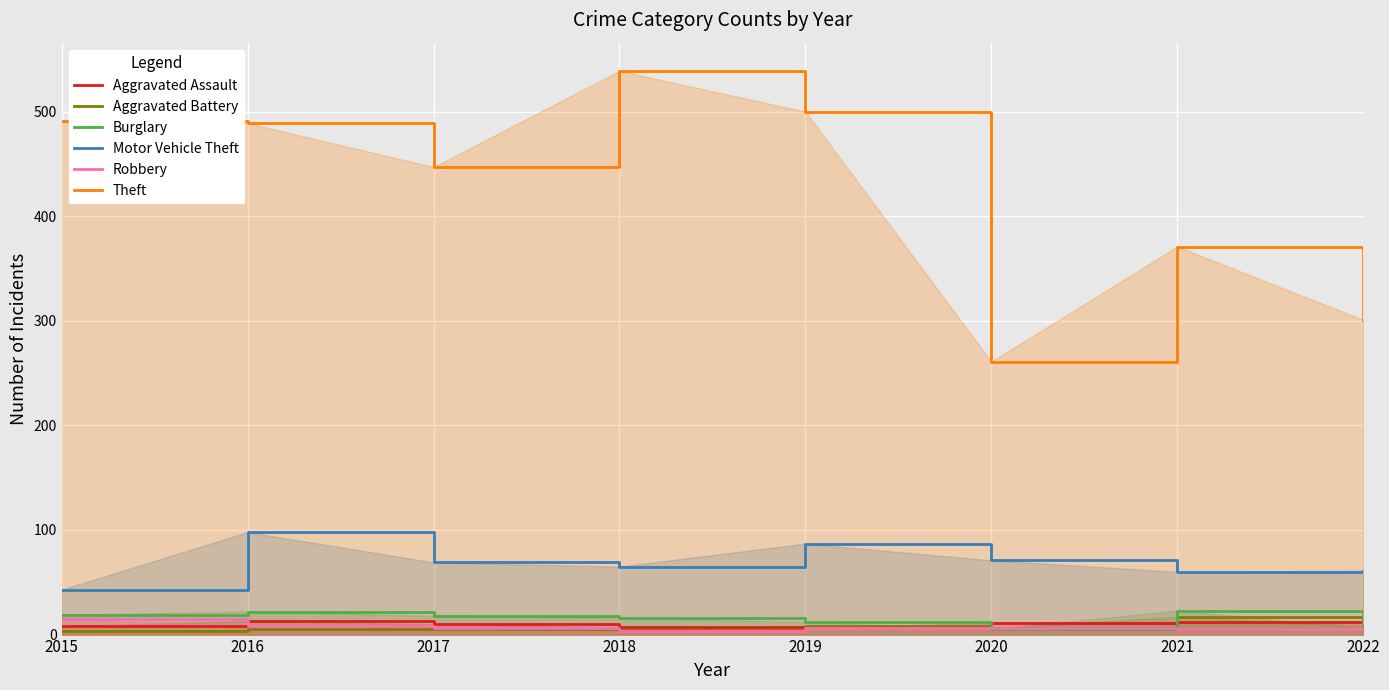

True or false: Theft and Robbery cross at least once.

False